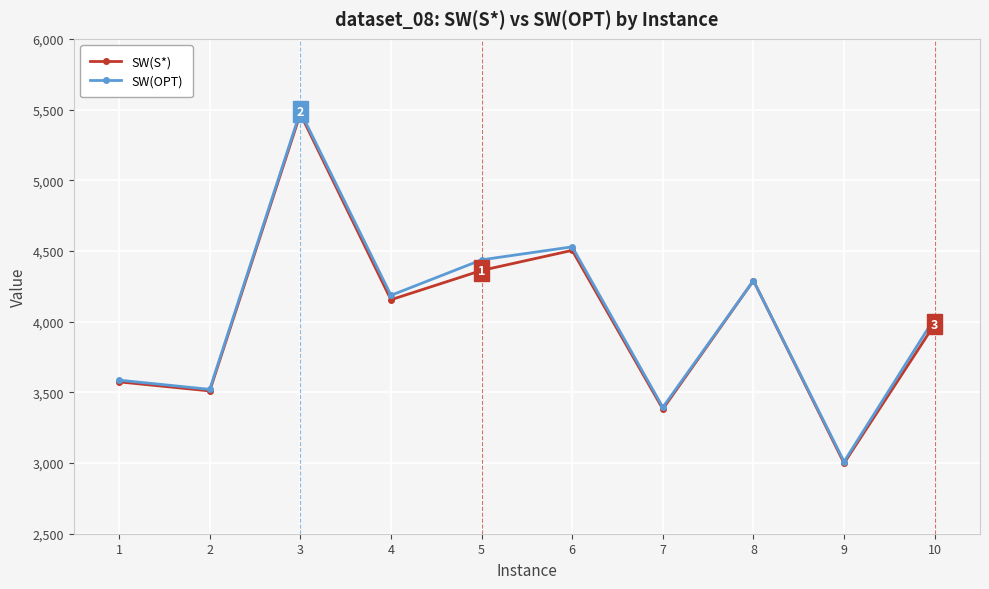

What is the difference between the SW(OPT) values at 4 and 6?

343